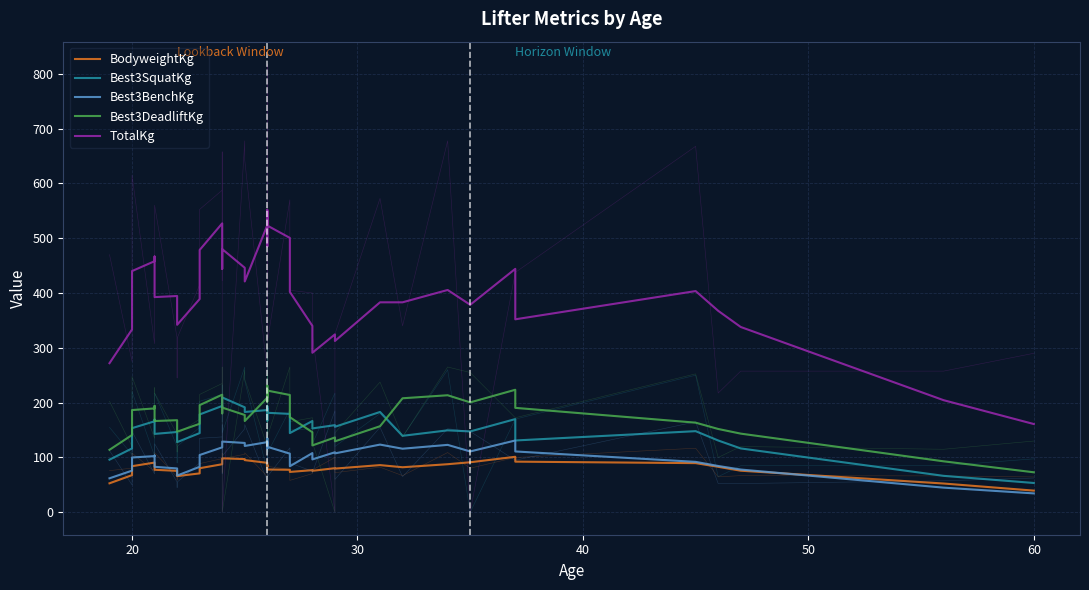

What are all the series names shown in the legend?

BodyweightKg, Best3SquatKg, Best3BenchKg, Best3DeadliftKg, TotalKg